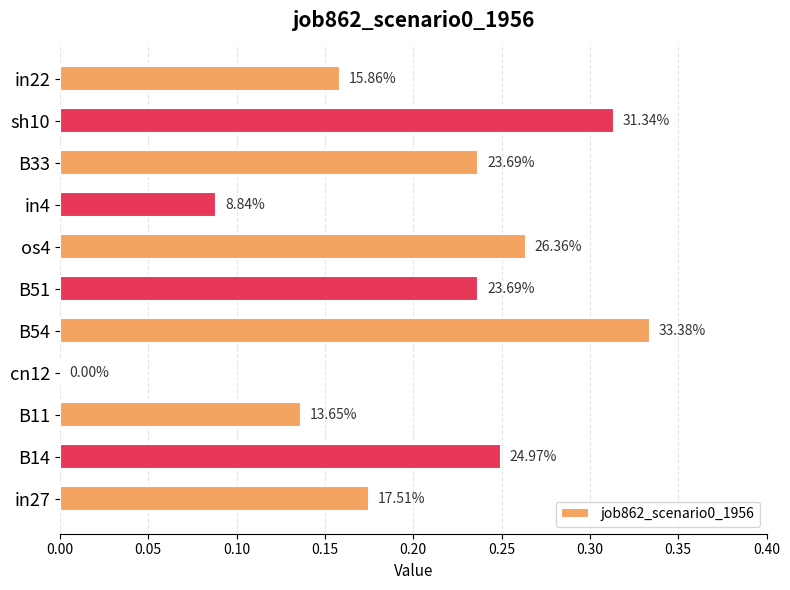

How many data points are above 0?

10